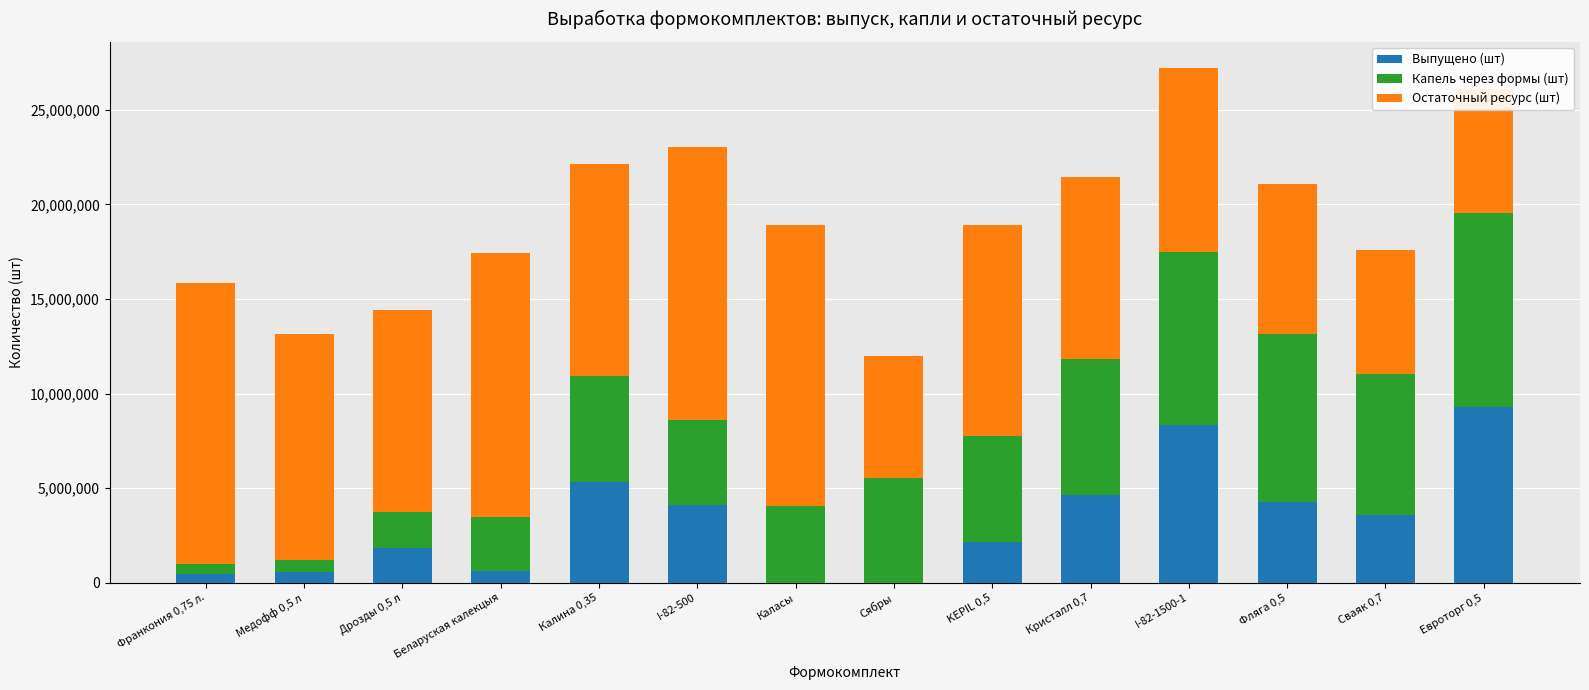

Are the bars horizontal?

No